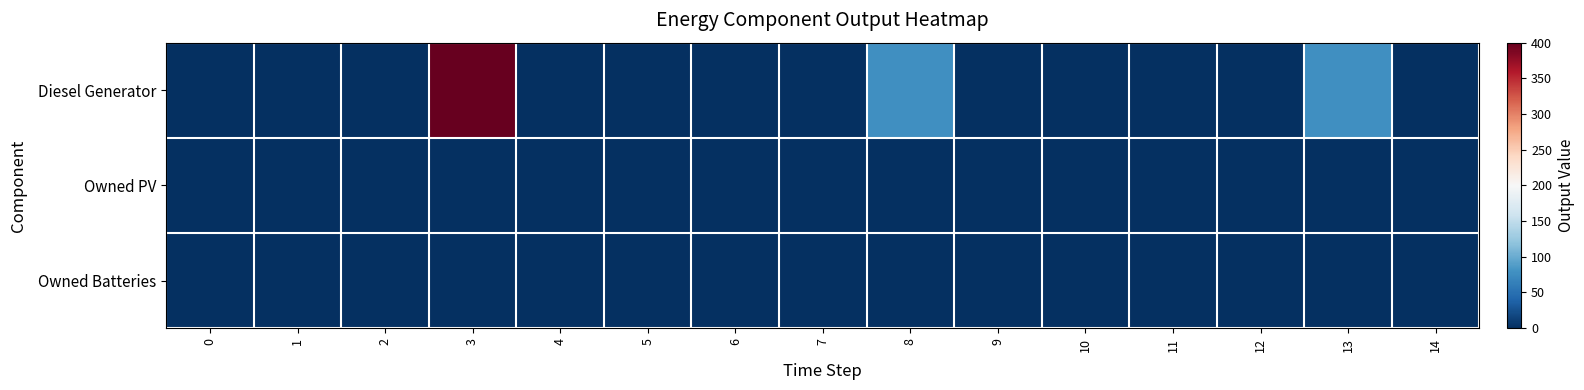

What is the maximum value shown in the chart?

400.0